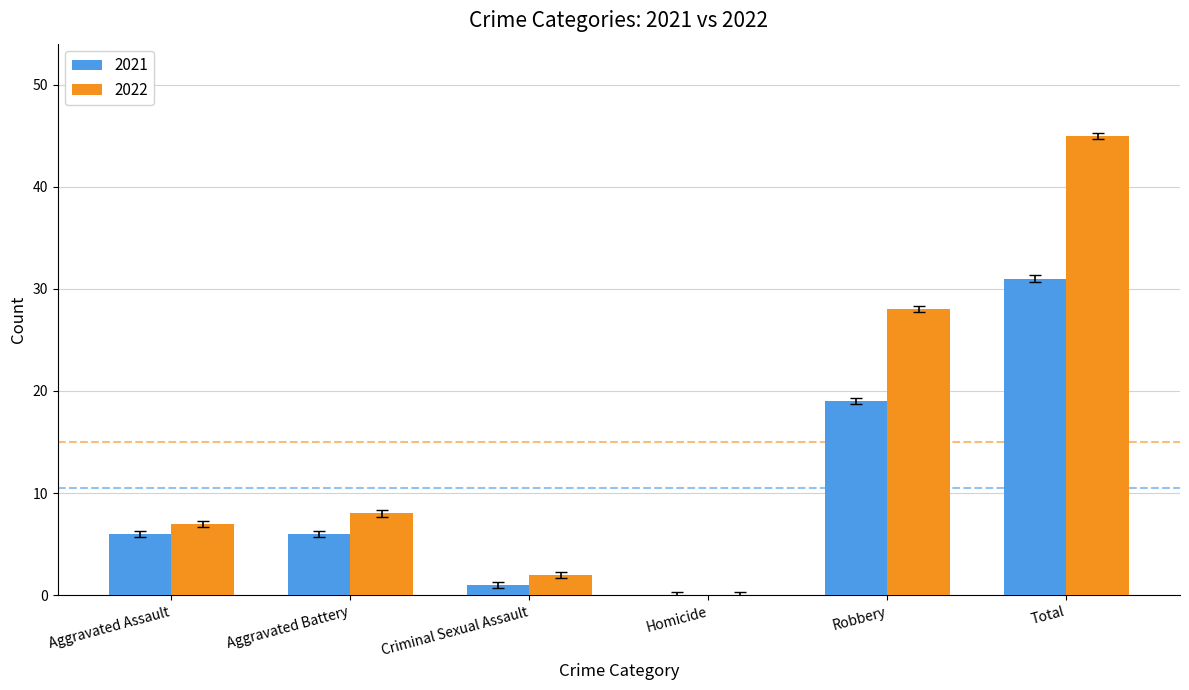

How many groups of bars are there?

6